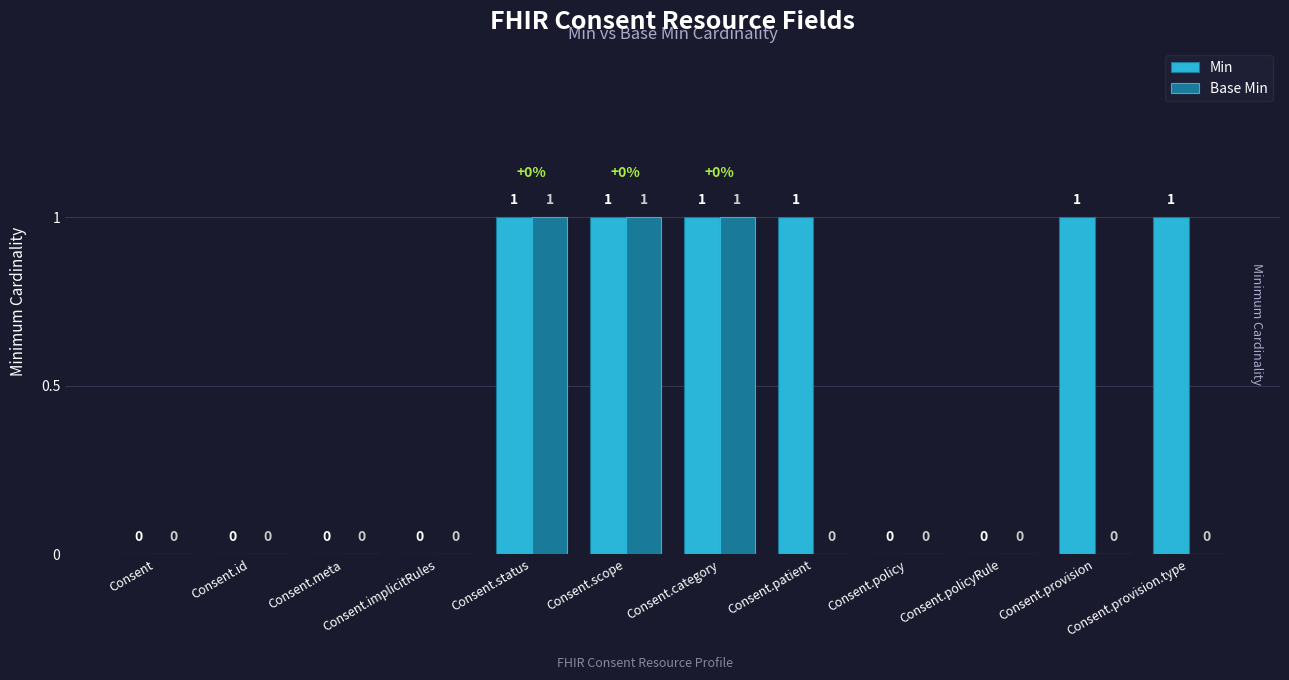

The value of Min at Consent.category is 0. True or false?

False